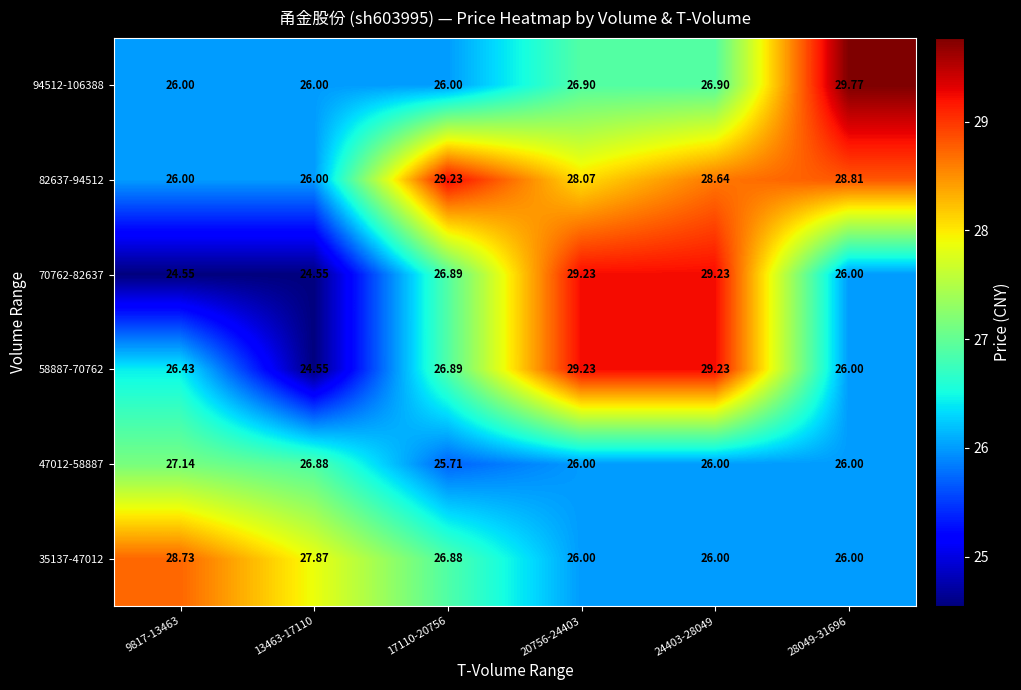

Is the value of 58887-70762 at 20756-24403 greater than the value of 82637-94512 at 24403-28049?

Yes